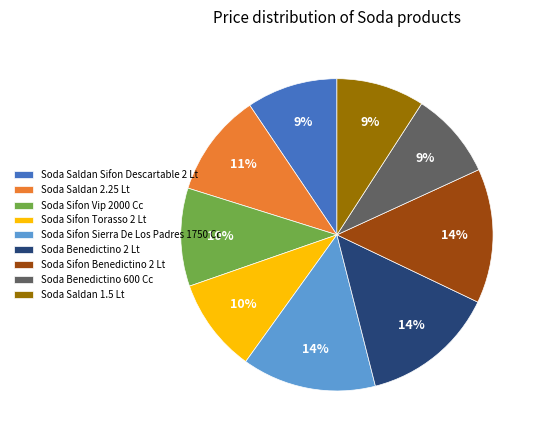

Is there a majority slice in this chart?

No